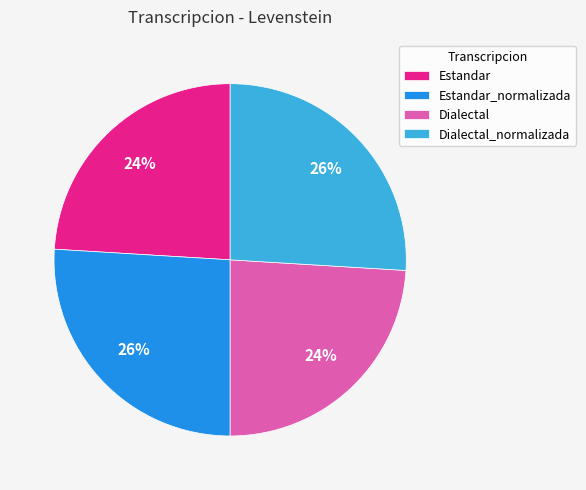

To the nearest percent, what is the combined percentage of Dialectal_normalizada and Estandar?

50%